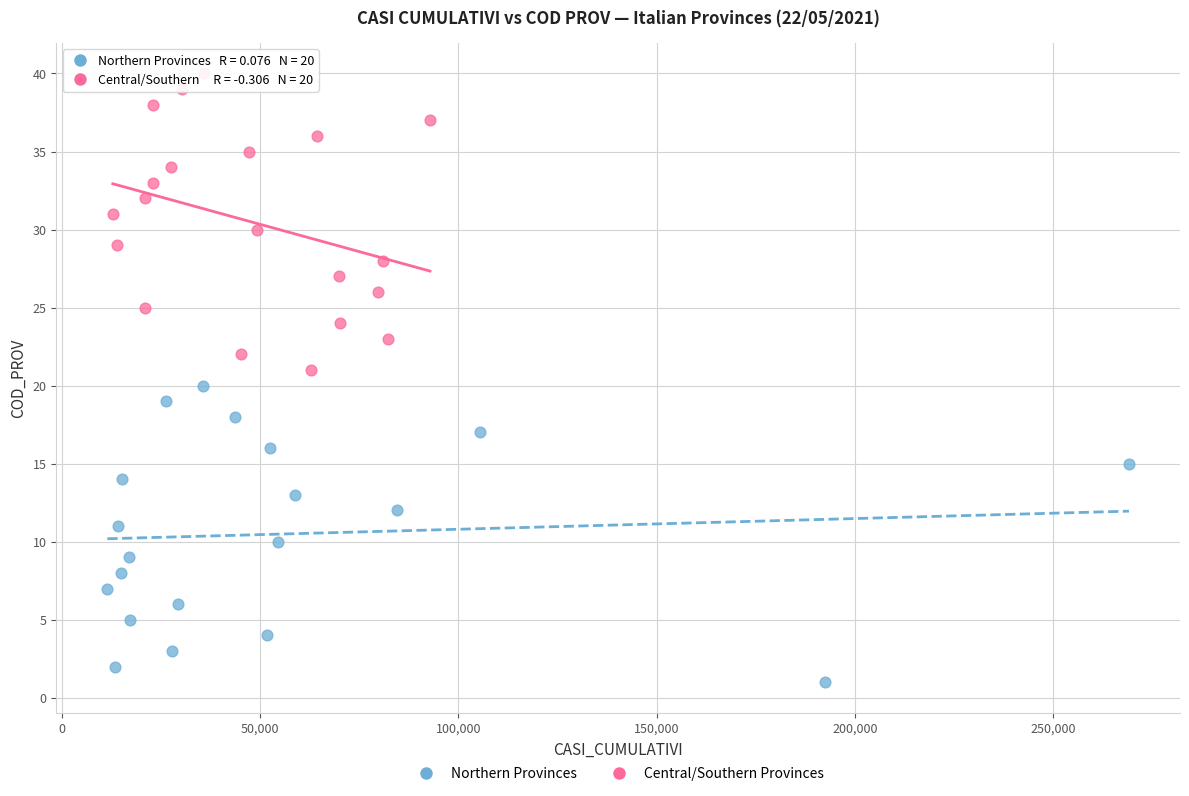

Which series reaches the minimum Y coordinate?

Northern Provinces